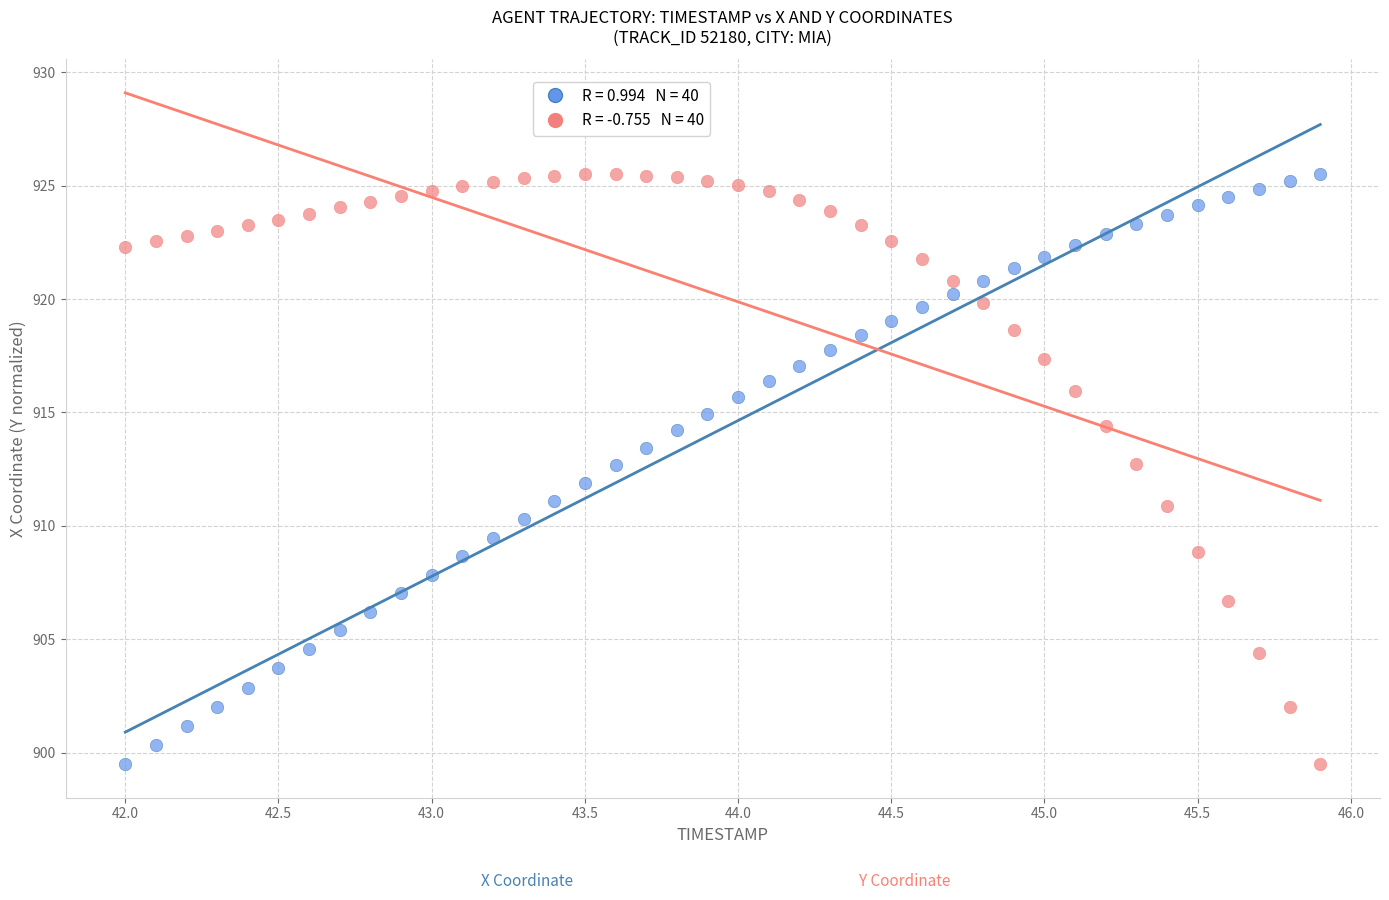

Across all data points, what is the range of X values (max minus min)?

3.9